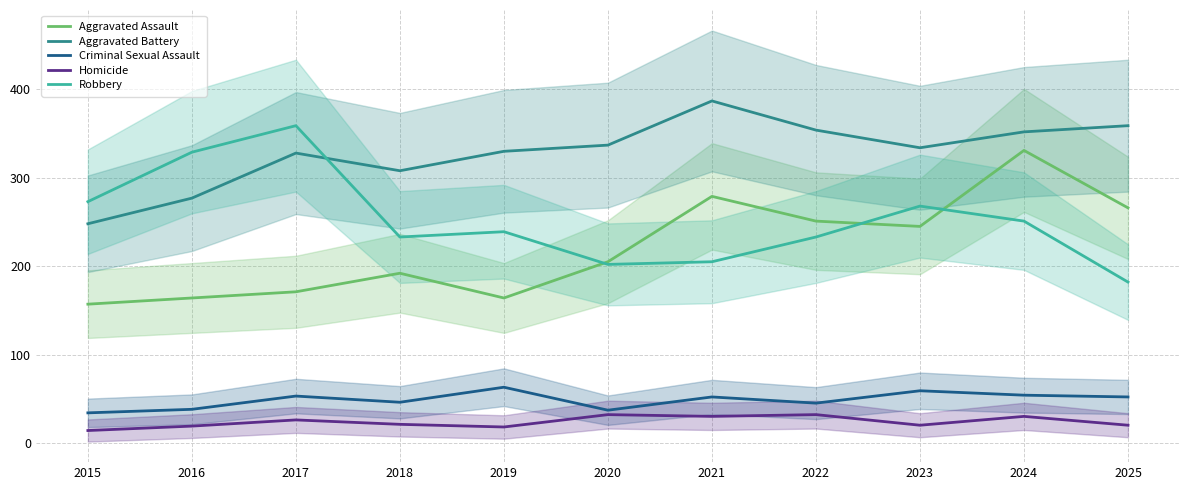

How many values in the Criminal Sexual Assault series are below 52?

5